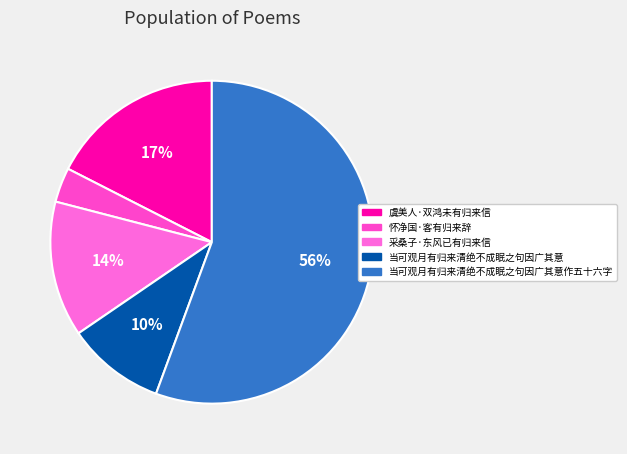

To the nearest percent, what is the difference between the largest and smallest slice percentages?

52%